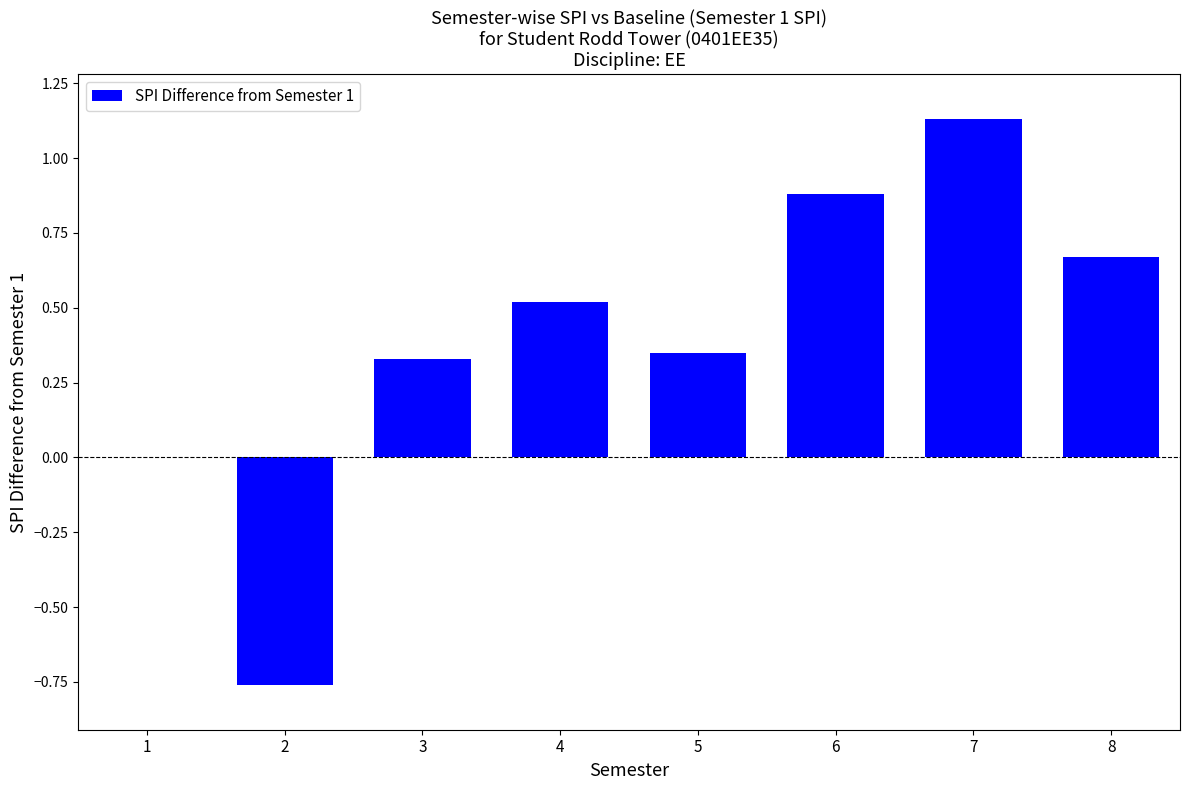

What is the average value?

0.4